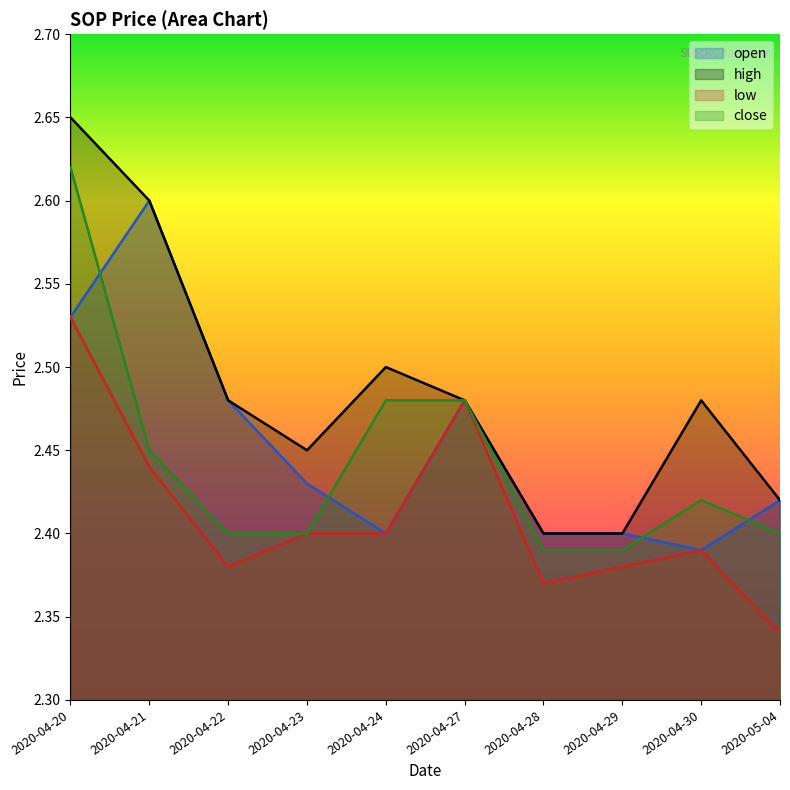

The open series shows 2.4 at 2020-04-23. True or false?

True